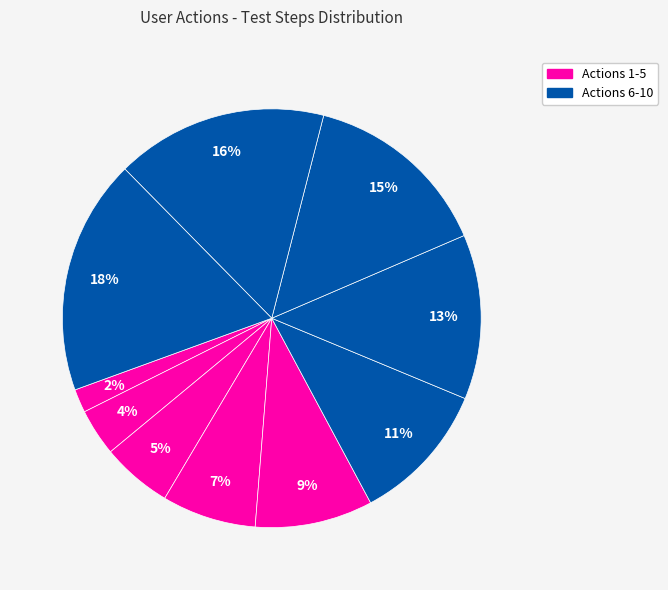

How many slices are in this pie chart?

10